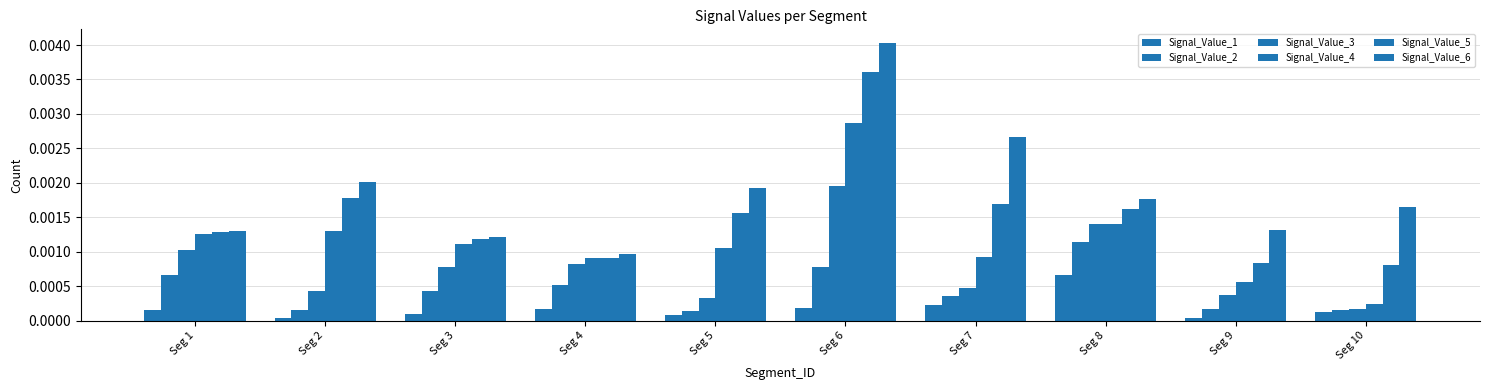

The value of Signal_Value_6 at Seg 10 is 0.0. True or false?

True